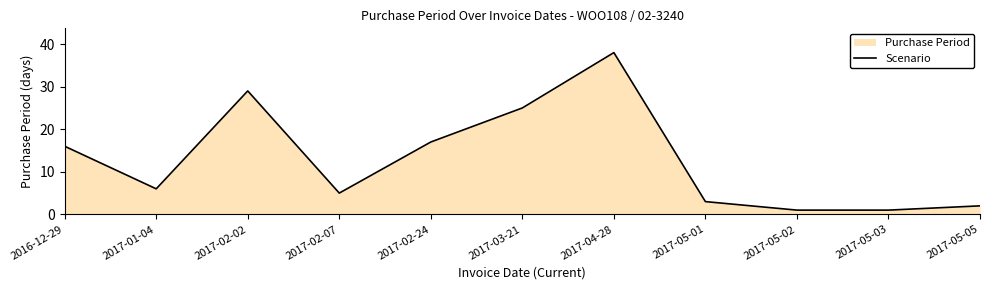

Reading left to right, list all the values displayed in this chart.

2016-12-29=16	2017-01-04=6	2017-02-02=29	2017-02-07=5	2017-02-24=17	2017-03-21=25	2017-04-28=38	2017-05-01=3	2017-05-02=1	2017-05-03=1	2017-05-05=2